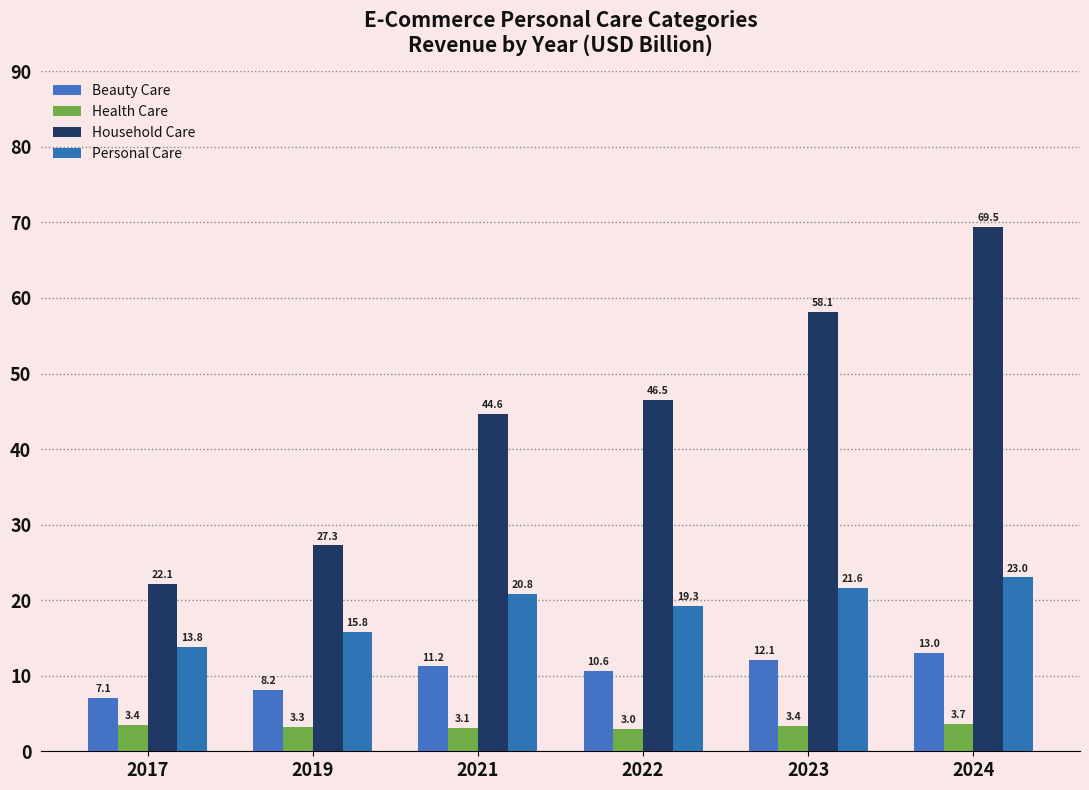

What is the spread (max minus min) of values at 2022?

43.5